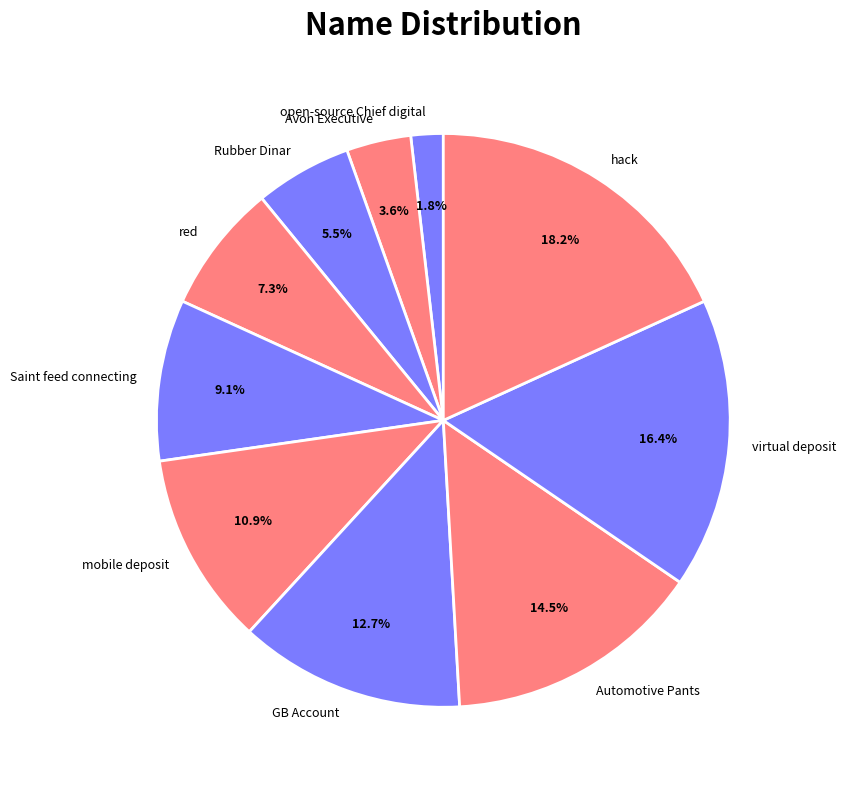

What is the ratio of the value at red to the value at Automotive Pants?

0.5